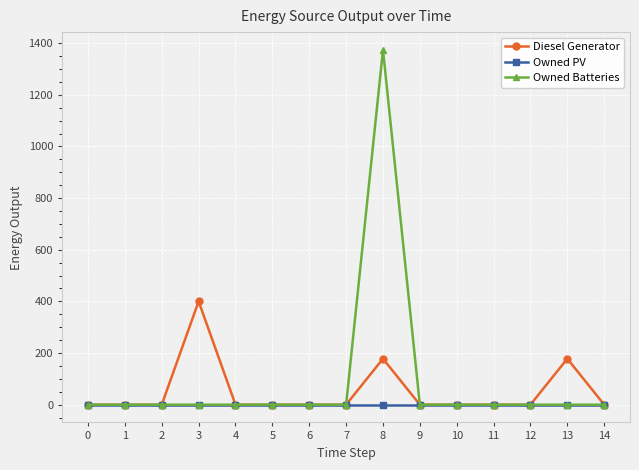

Rank the series by their maximum value, from highest to lowest.

Owned Batteries, Diesel Generator, Owned PV